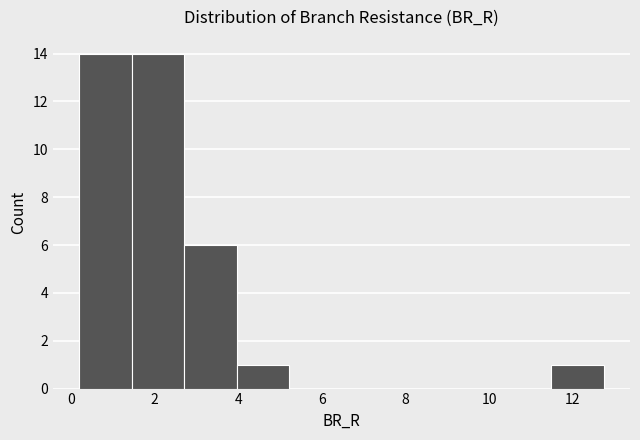

Reading left to right, list every bar in this chart as the range it spans on the x-axis followed by its height. Neither the bar edges nor the heights are printed on the chart, so give them approximately, as read against the axes.

0.2 to 1.4: 14
1.4 to 2.8: 14
2.8 to 4.0: 6
4.0 to 5.2: 1
5.2 to 6.4: 0
6.4 to 7.8: 0
7.8 to 9.0: 0
9.0 to 10.2: 0
10.2 to 11.4: 0
11.4 to 12.8: 1